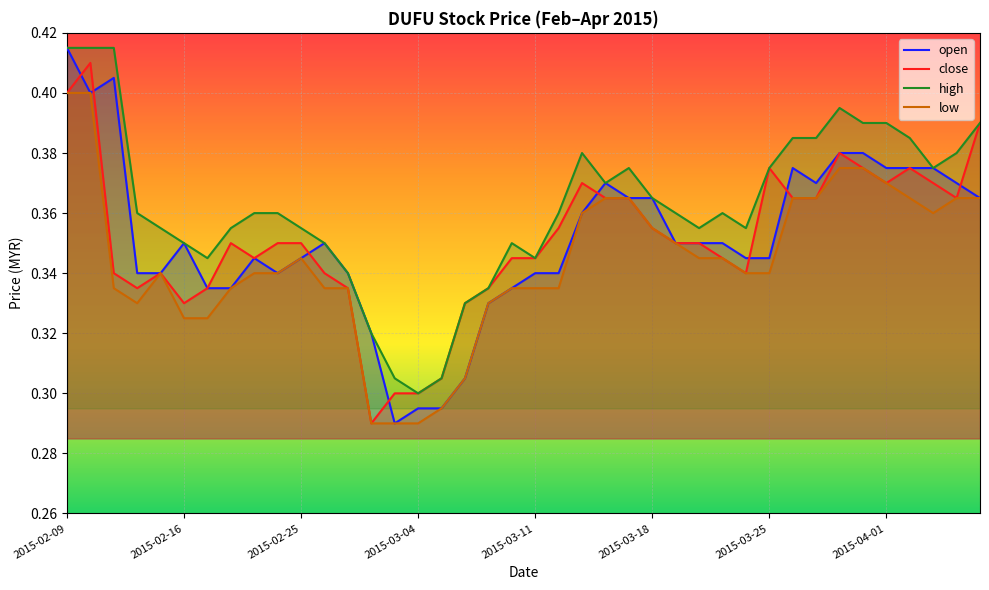

In high, how many points are higher than both neighbors (excluding endpoints)?

5